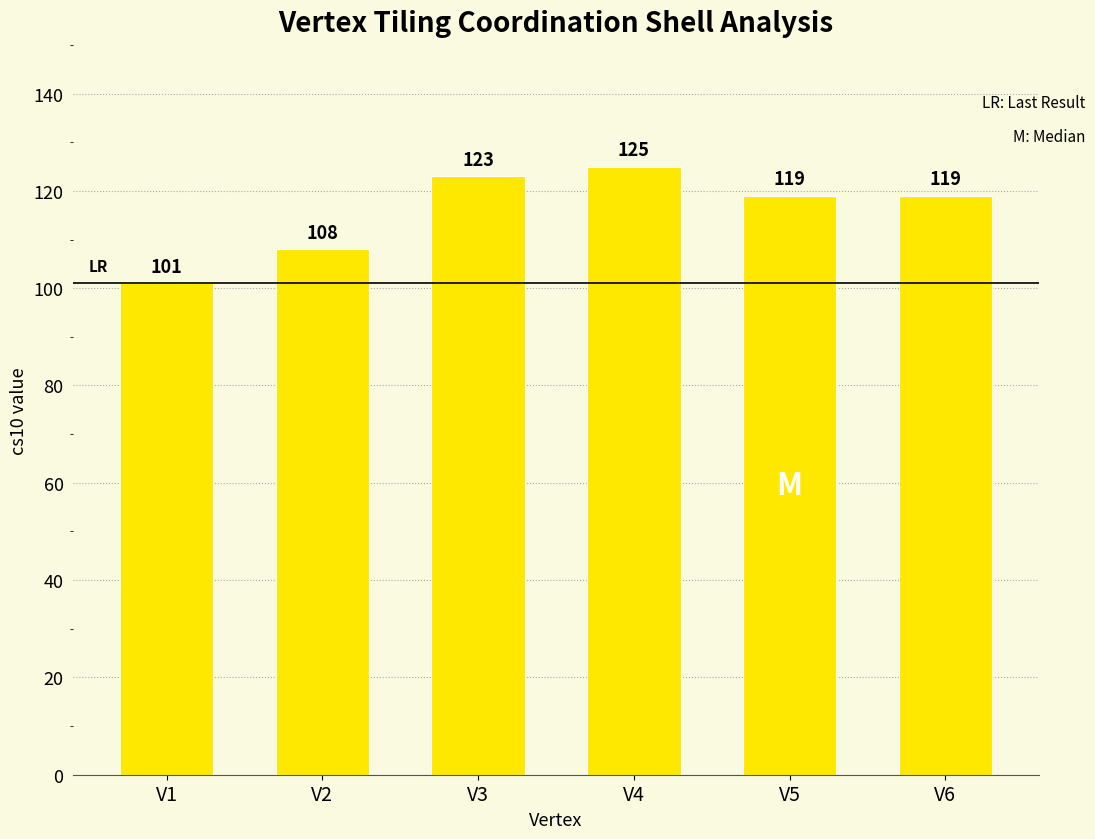

Reading left to right, transcribe all the data shown in this chart.

101	108	123	125	119	119